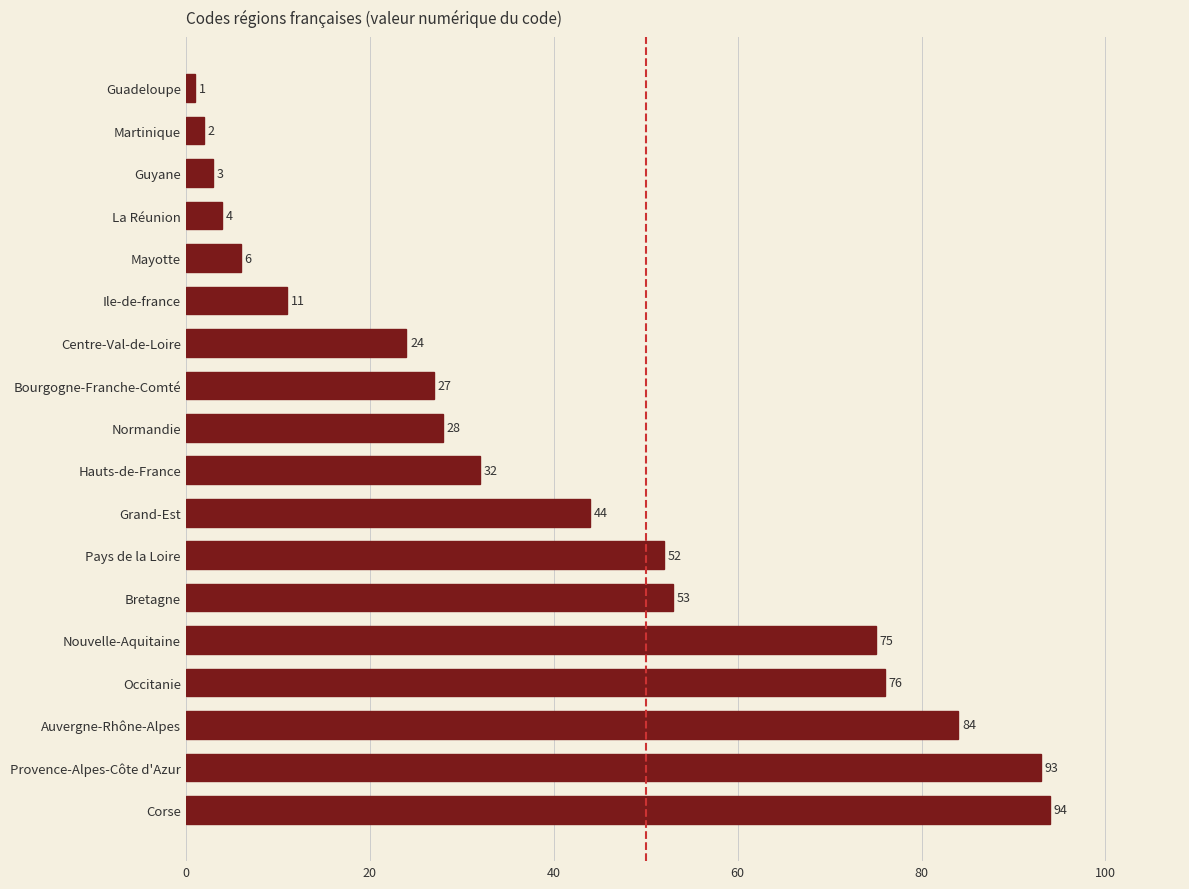

What is the average value?

39